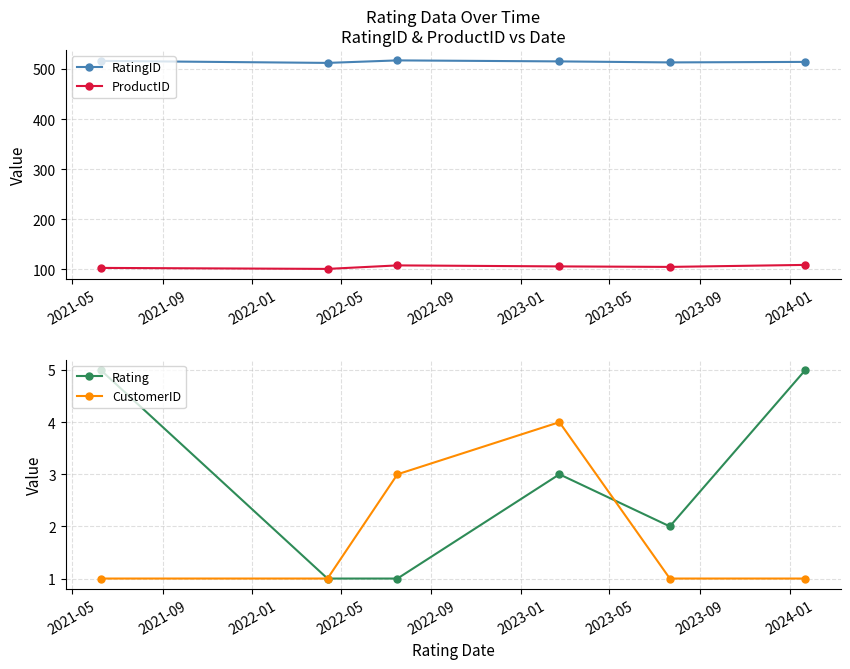

What is the minimum value for ProductID?

101